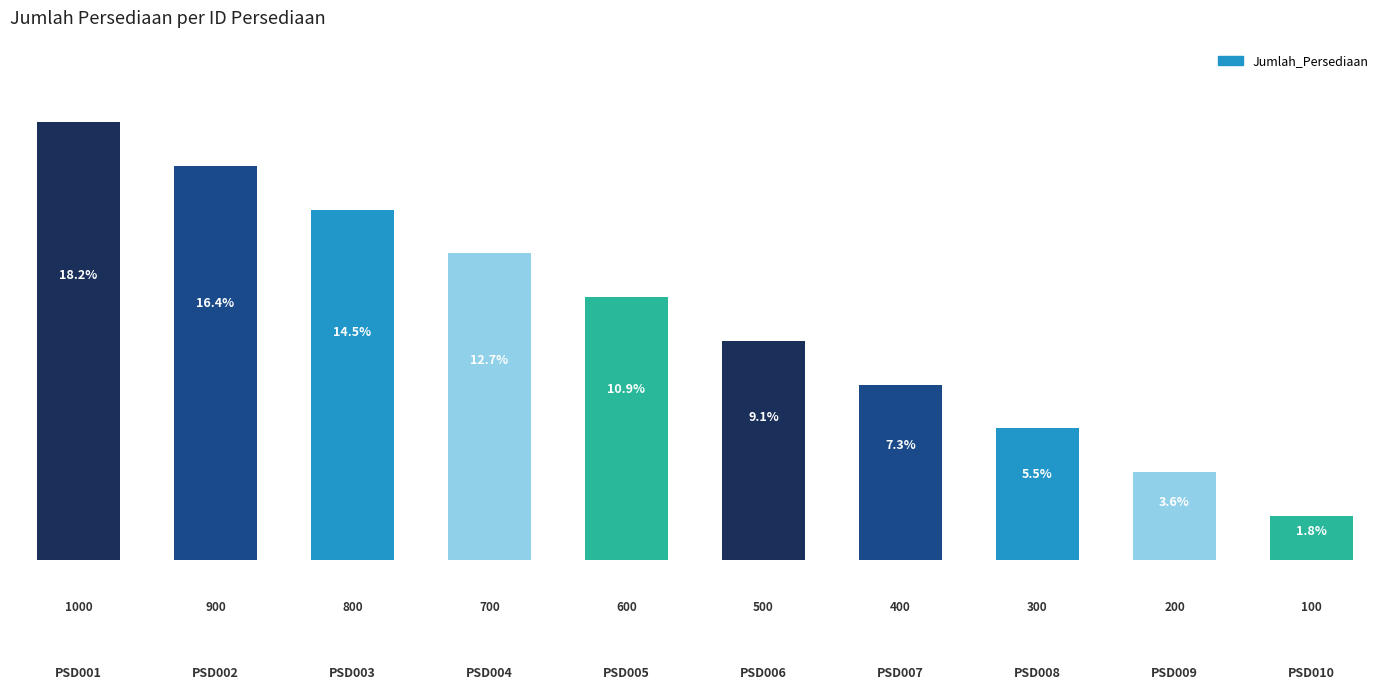

The value at PSD008 is 530. True or false?

False